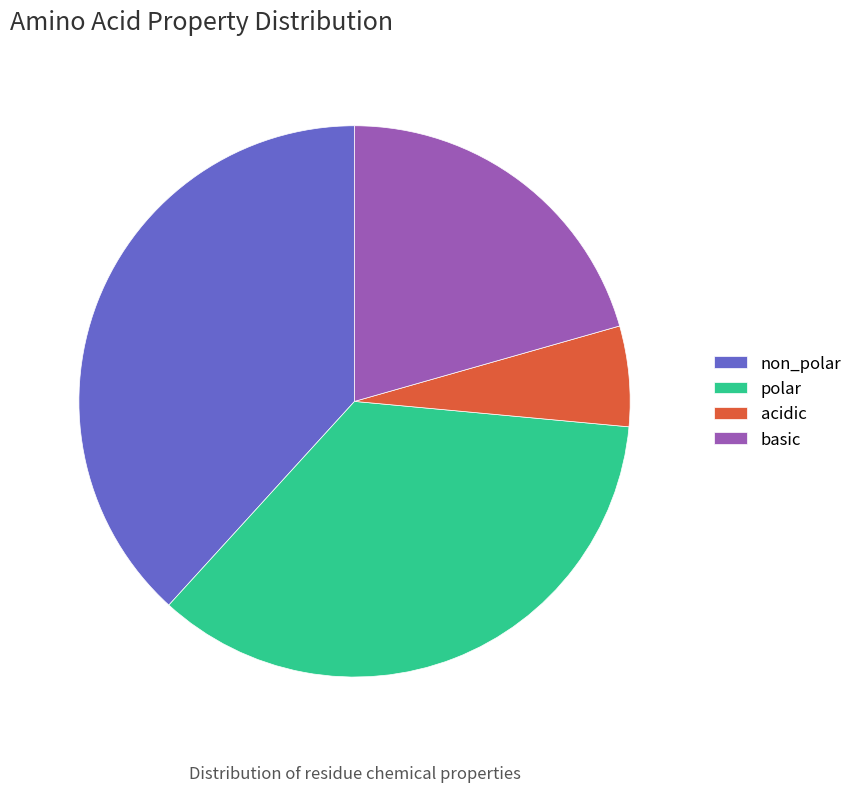

Count the number of slices in the pie.

4